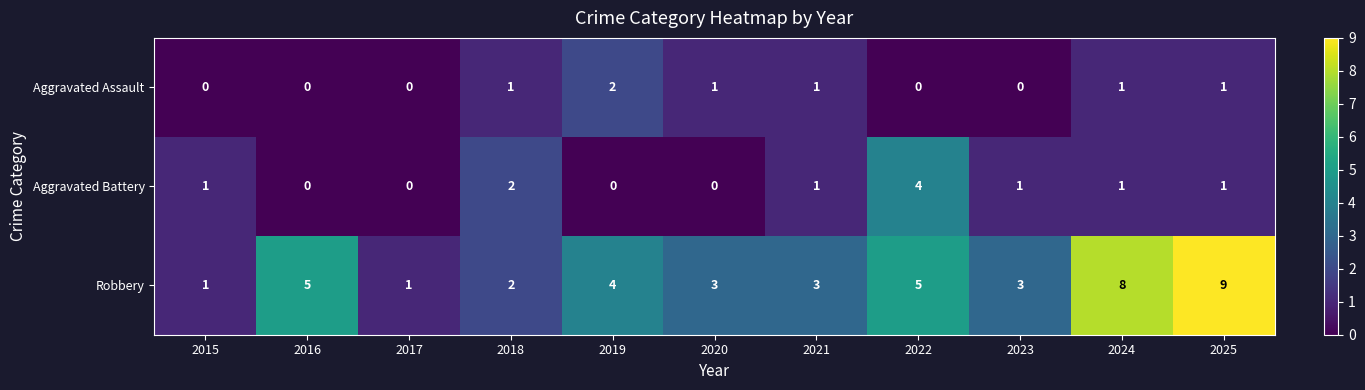

Which series changed the most between 2018 and 2022?

Robbery